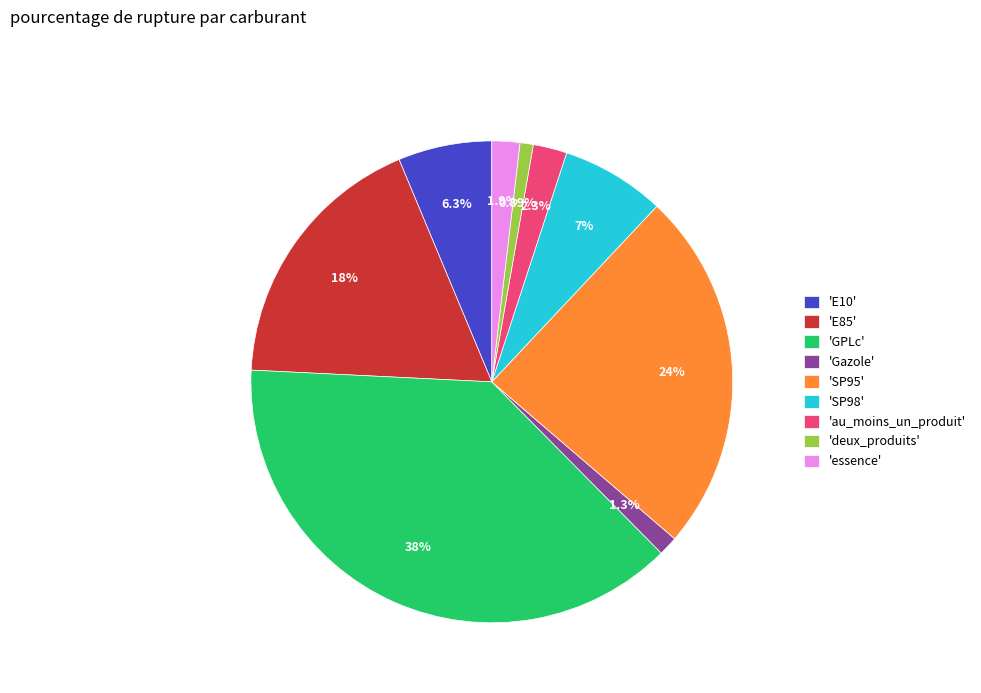

Is 'au_moins_un_produit' the majority of the pie?

No